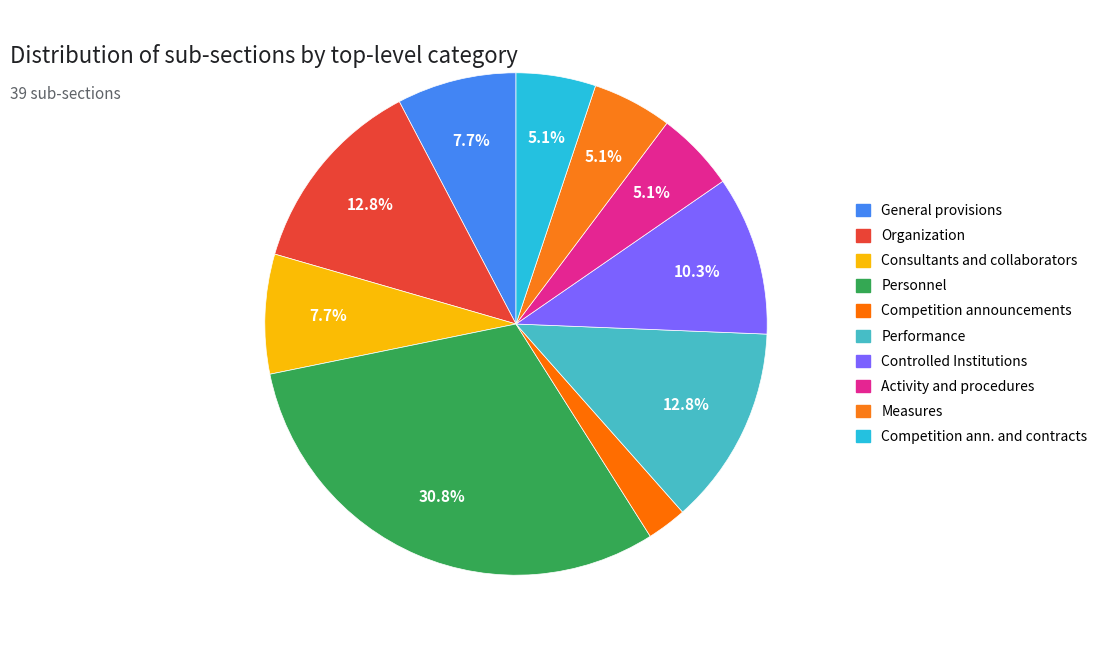

How many slices are in this pie chart?

10